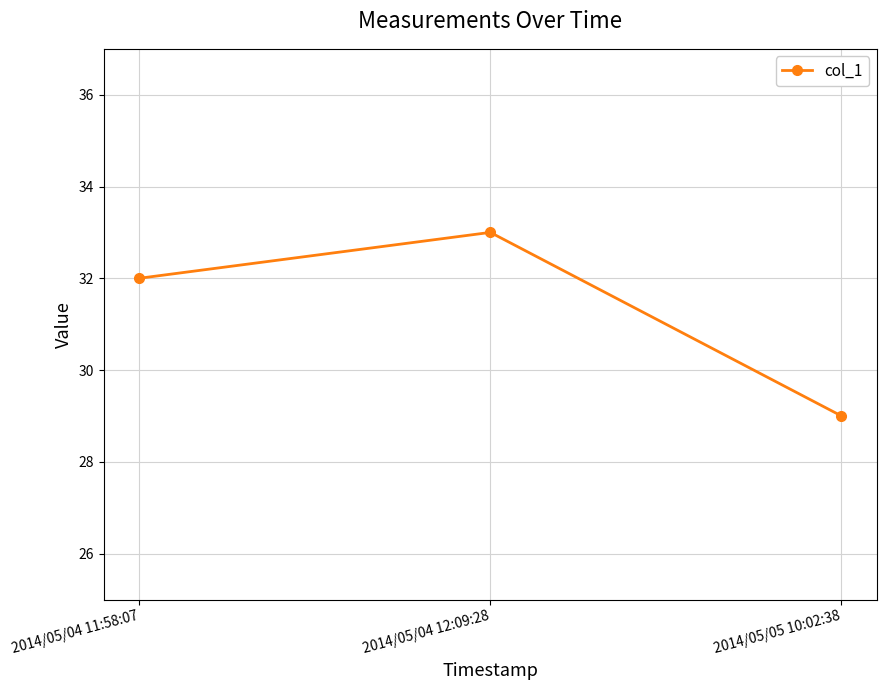

True or false: the data shows 29 at 2014/05/05 10:02:38.

True